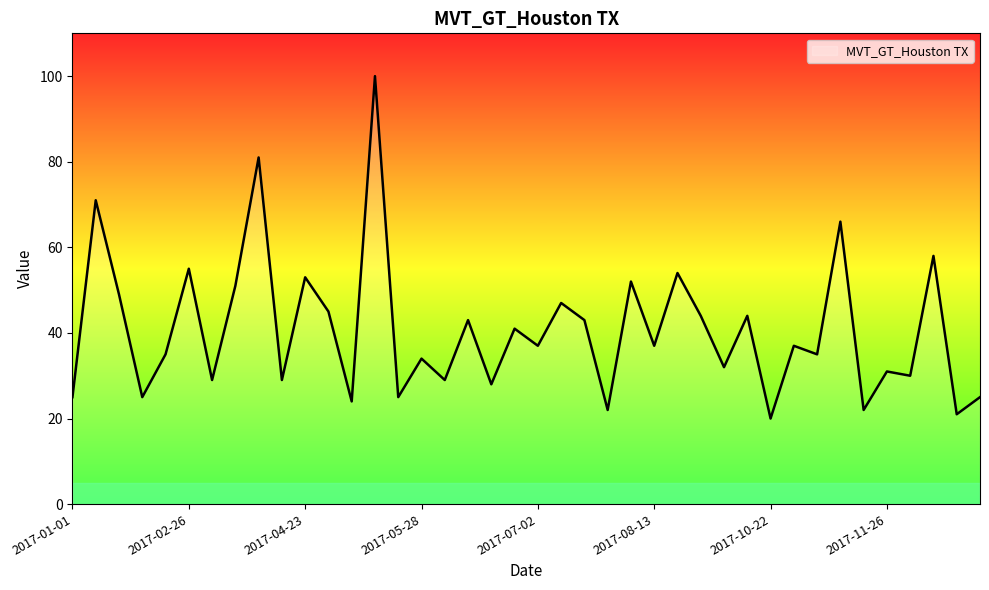

Count the number of categories in the chart.

40